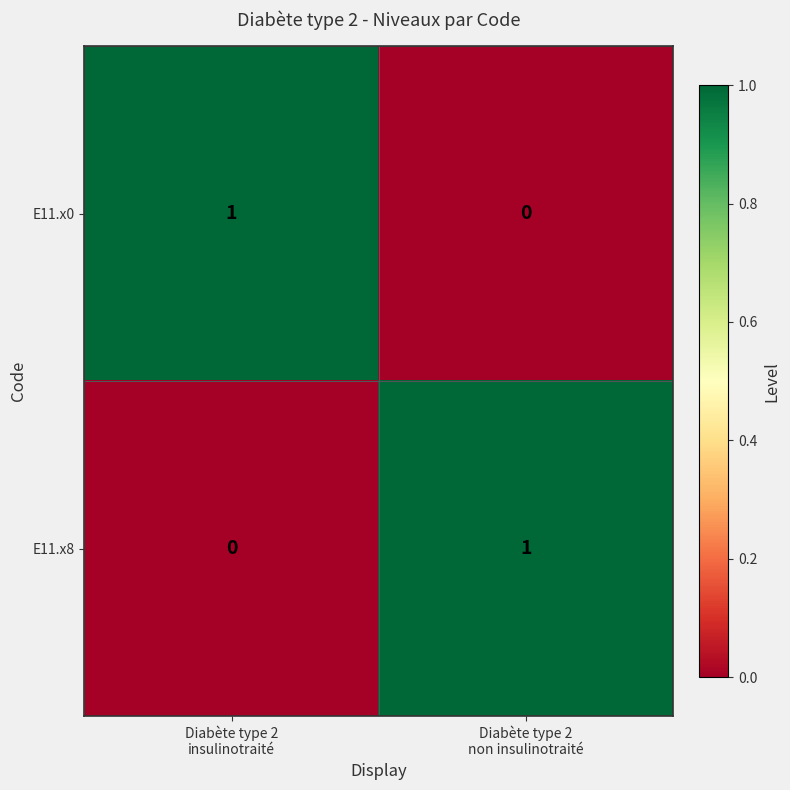

Reading left to right, transcribe all the data shown in this chart.

E11.x0: 1	0
E11.x8: 0	1